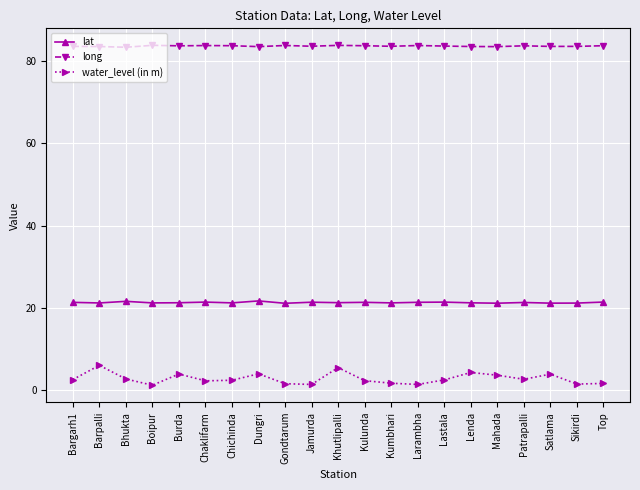

Is it true that water_level (in m) equals 2.6 at Patrapalli?

True